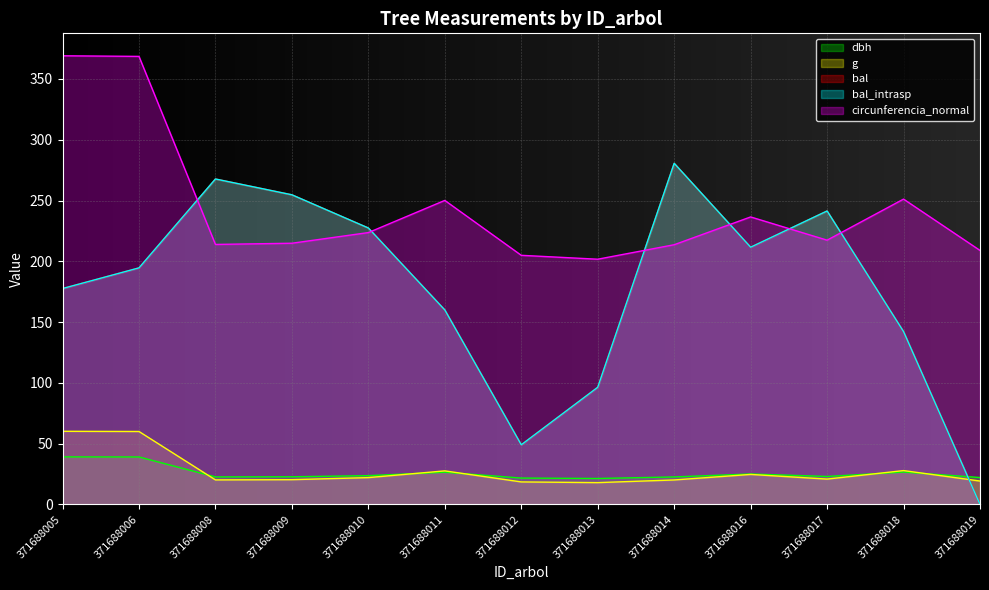

The g series shows 78.4 at 371688006. True or false?

False